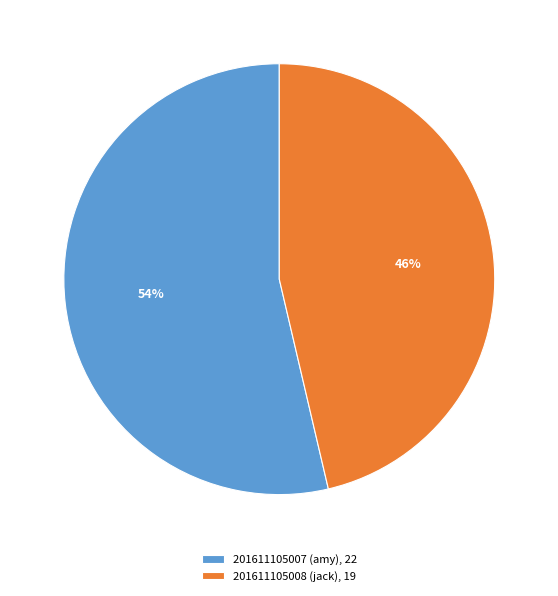

The 201611105007 (amy) slice represents 54% of the pie. True or false?

True